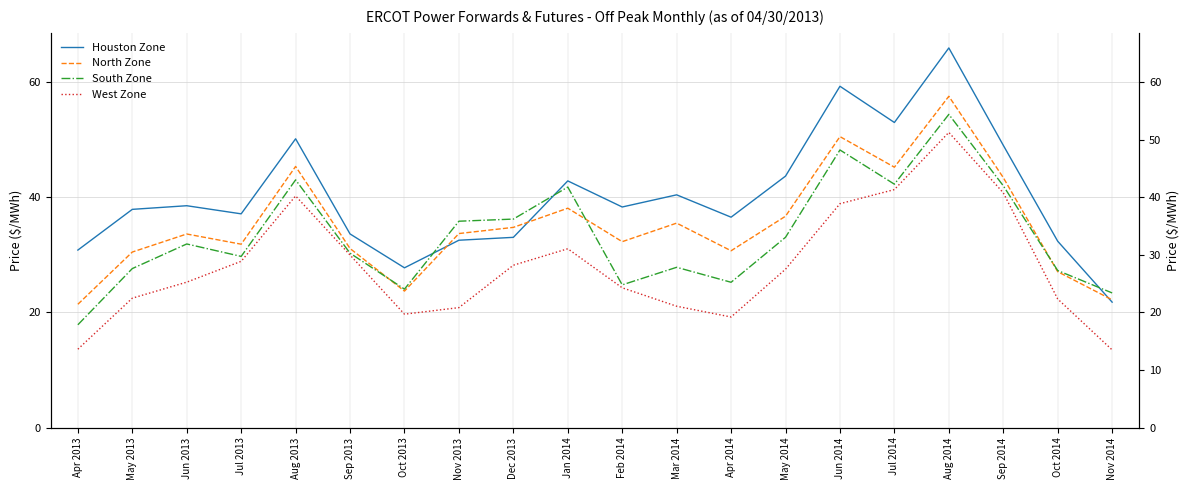

What is the average value of the North Zone series?

35.3